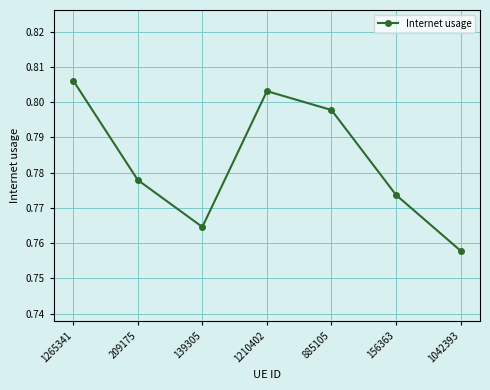

True or false: the data shows 1.1 at 209175.

False